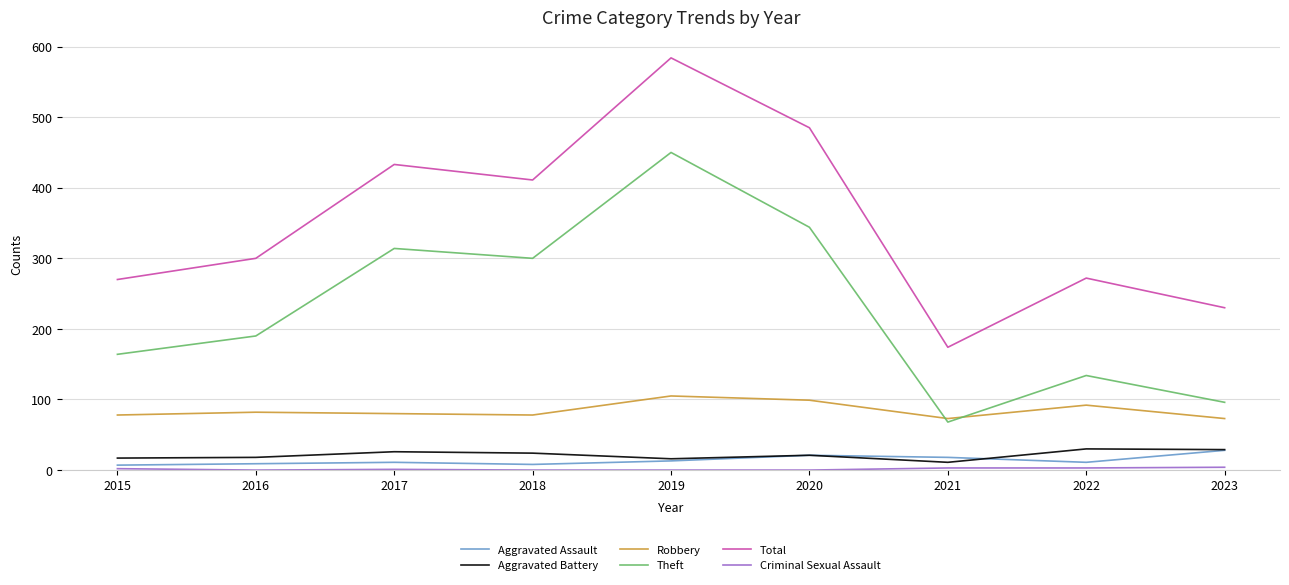

True or false: Aggravated Assault and Theft intersect in this chart.

False